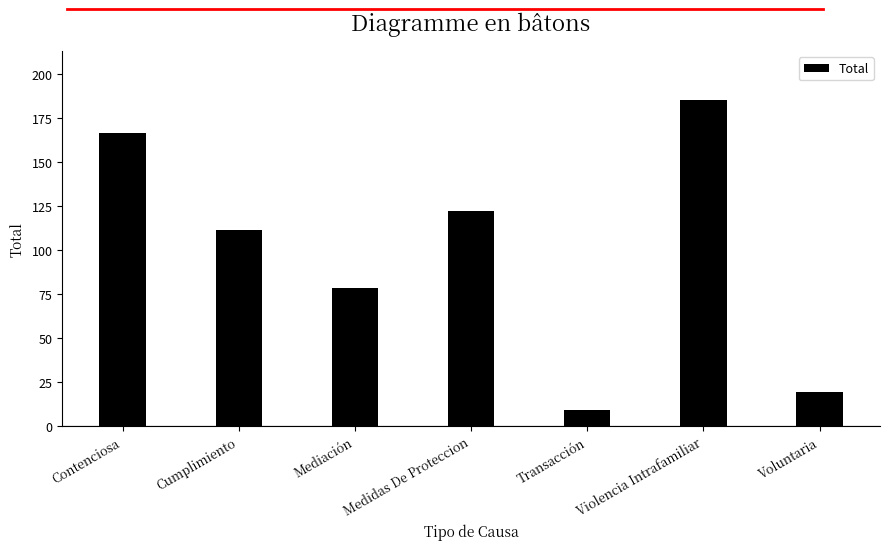

Rank the categories by value from highest to lowest.

Violencia Intrafamiliar, Contenciosa, Medidas De Proteccion, Cumplimiento, Mediación, Voluntaria, Transacción